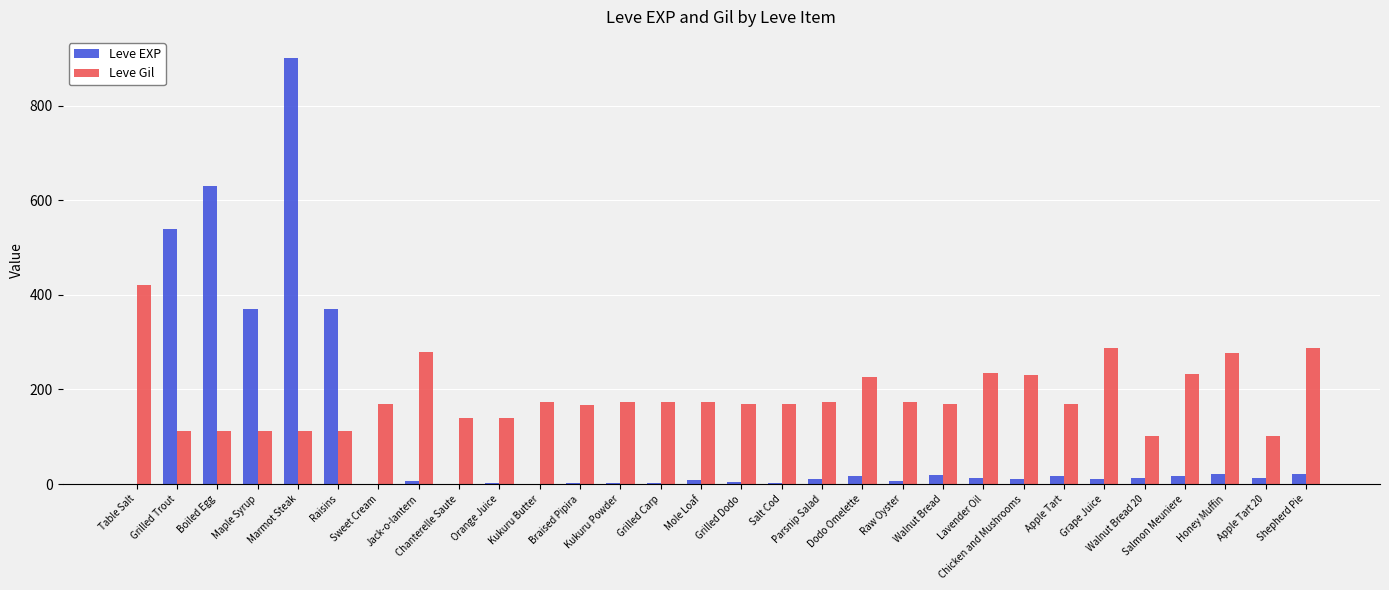

What is the maximum value shown in the chart?

900